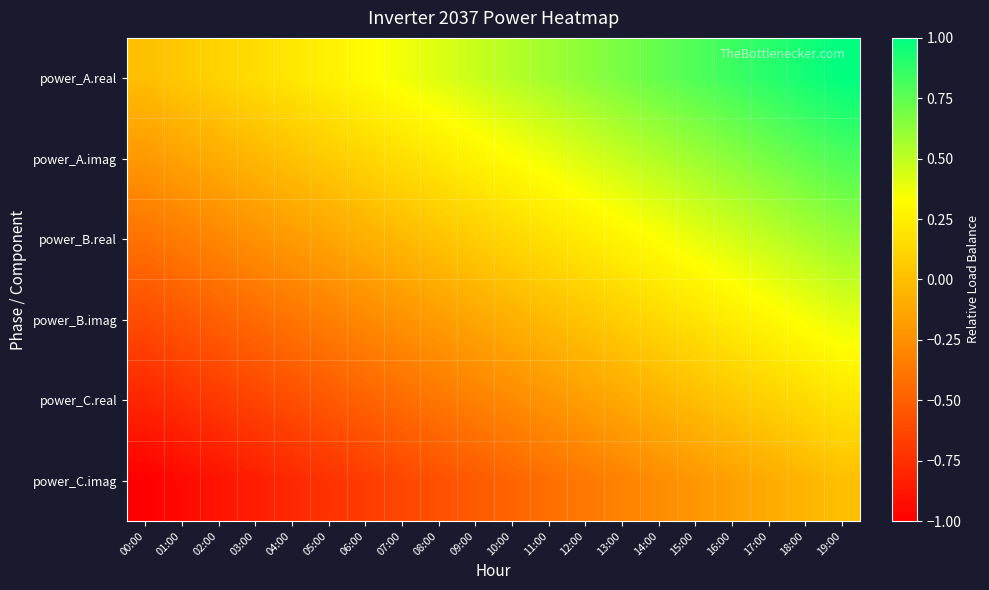

Reading right to left, list all the values displayed in this chart.

power_A.real: 19:00=1.0	18:00=0.9	17:00=0.9	16:00=0.8	15:00=0.8	14:00=0.7	13:00=0.7	12:00=0.6	11:00=0.6	10:00=0.5	09:00=0.5	08:00=0.4	07:00=0.4	06:00=0.3	05:00=0.3	04:00=0.2	03:00=0.2	02:00=0.1	01:00=0.1	00:00=0.0
power_A.imag: 19:00=0.8	18:00=0.7	17:00=0.7	16:00=0.6	15:00=0.6	14:00=0.5	13:00=0.5	12:00=0.4	11:00=0.4	10:00=0.3	09:00=0.3	08:00=0.2	07:00=0.2	06:00=0.1	05:00=0.1	04:00=0.0	03:00=-0.0	02:00=-0.1	01:00=-0.1	00:00=-0.2
power_B.real: 19:00=0.6	18:00=0.5	17:00=0.5	16:00=0.4	15:00=0.4	14:00=0.3	13:00=0.3	12:00=0.2	11:00=0.2	10:00=0.1	09:00=0.1	08:00=0.0	07:00=-0.0	06:00=-0.1	05:00=-0.1	04:00=-0.2	03:00=-0.2	02:00=-0.3	01:00=-0.3	00:00=-0.4
power_B.imag: 19:00=0.4	18:00=0.3	17:00=0.3	16:00=0.2	15:00=0.2	14:00=0.1	13:00=0.1	12:00=0.0	11:00=-0.0	10:00=-0.1	09:00=-0.1	08:00=-0.2	07:00=-0.2	06:00=-0.3	05:00=-0.3	04:00=-0.4	03:00=-0.4	02:00=-0.5	01:00=-0.5	00:00=-0.6
power_C.real: 19:00=0.2	18:00=0.1	17:00=0.1	16:00=0.0	15:00=-0.0	14:00=-0.1	13:00=-0.1	12:00=-0.2	11:00=-0.2	10:00=-0.3	09:00=-0.3	08:00=-0.4	07:00=-0.4	06:00=-0.5	05:00=-0.5	04:00=-0.6	03:00=-0.6	02:00=-0.7	01:00=-0.7	00:00=-0.8
power_C.imag: 19:00=0.0	18:00=-0.1	17:00=-0.1	16:00=-0.2	15:00=-0.2	14:00=-0.3	13:00=-0.3	12:00=-0.4	11:00=-0.4	10:00=-0.5	09:00=-0.5	08:00=-0.6	07:00=-0.6	06:00=-0.7	05:00=-0.7	04:00=-0.8	03:00=-0.8	02:00=-0.9	01:00=-0.9	00:00=-1.0